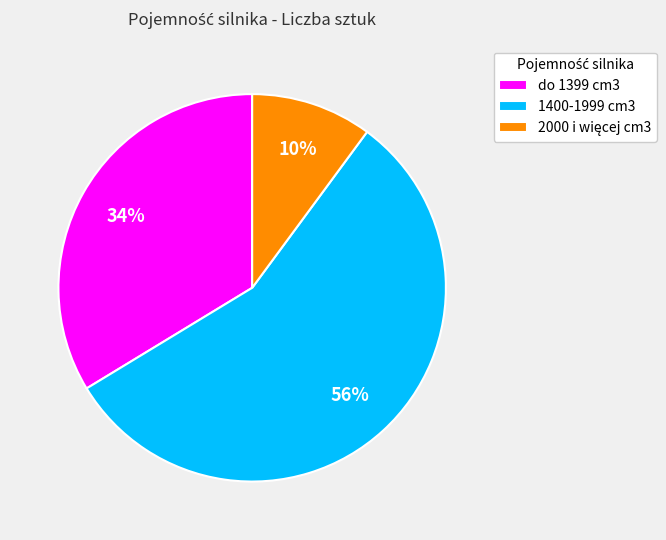

Which slice represents more than half of the pie?

1400-1999 cm3